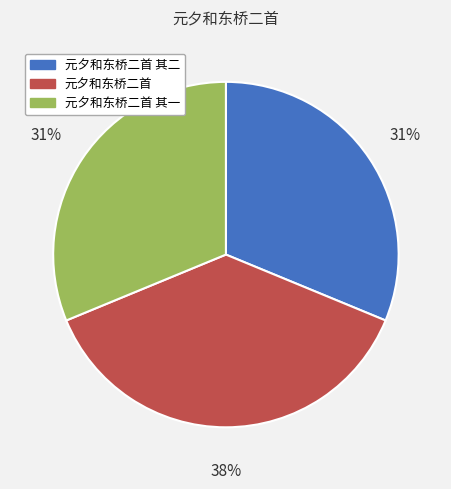

How many segments does this pie chart have?

3